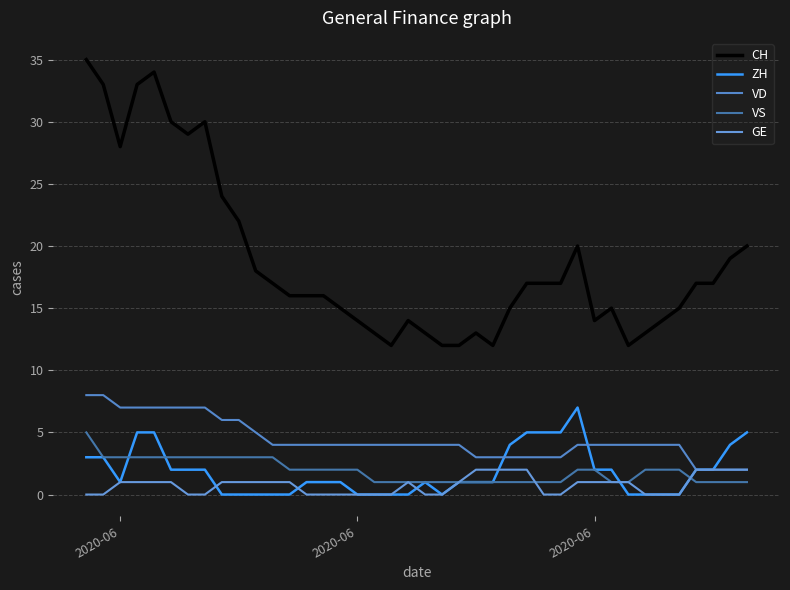

Does the chart display data point markers on the line(s)?

No